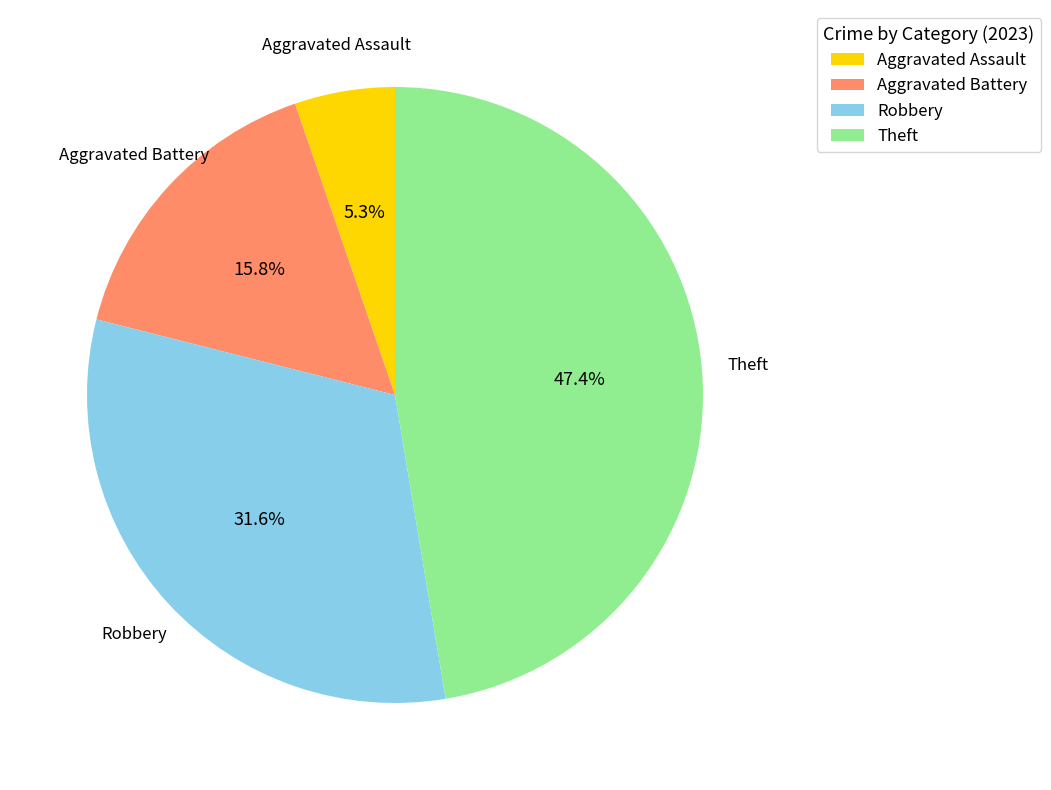

How many slices are in this pie chart?

4